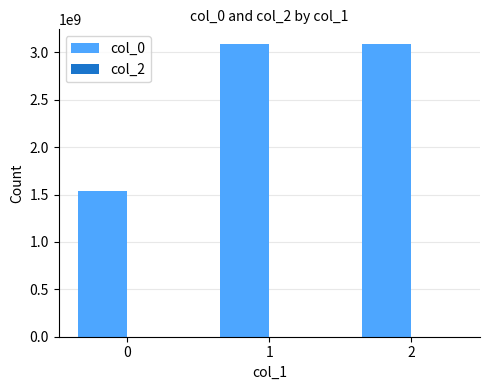

What is the change in value from 0 to 2?

+1546998089